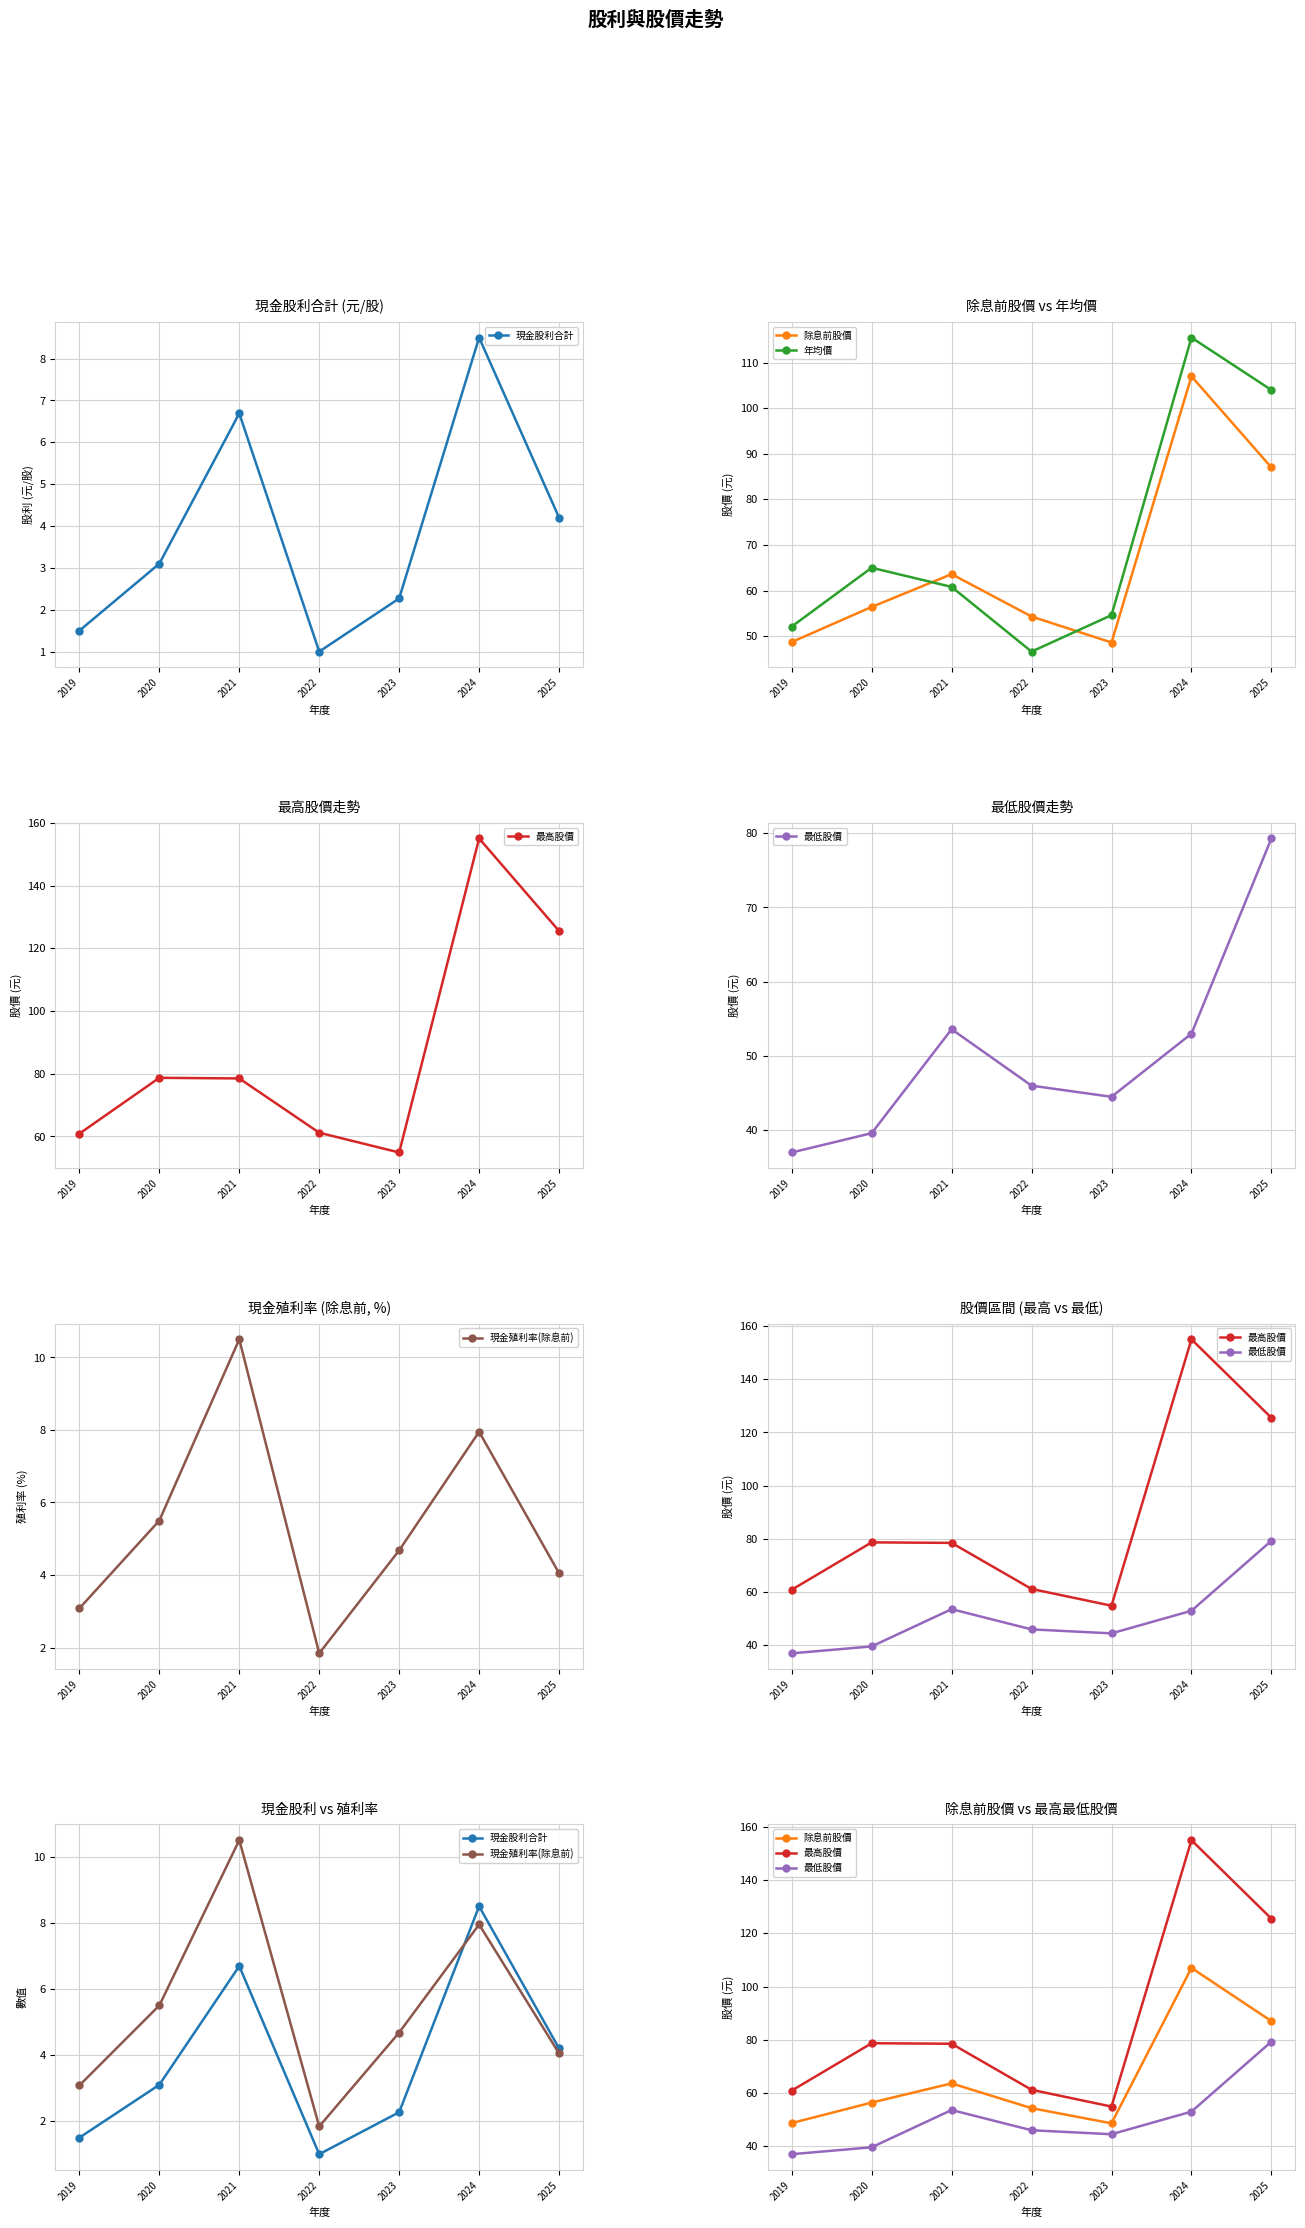

Reading left to right, list all the values displayed in this chart.

現金股利合計: 2019=1.5	2020=3.1	2021=6.7	2022=1.0	2023=2.3	2024=8.5	2025=4.2
除息前股價: 2019=48.7	2020=56.4	2021=63.6	2022=54.3	2023=48.6	2024=107.0	2025=87.0
年均價: 2019=52.1	2020=65.0	2021=60.8	2022=46.6	2023=54.6	2024=115.5	2025=104.0
最高股價: 2019=60.9	2020=78.7	2021=78.5	2022=61.2	2023=54.9	2024=155.0	2025=125.5
最低股價: 2019=37.0	2020=39.6	2021=53.6	2022=46.0	2023=44.5	2024=53.0	2025=79.3
現金殖利率(除息前): 2019=3.1	2020=5.5	2021=10.5	2022=1.8	2023=4.7	2024=8.0	2025=4.0